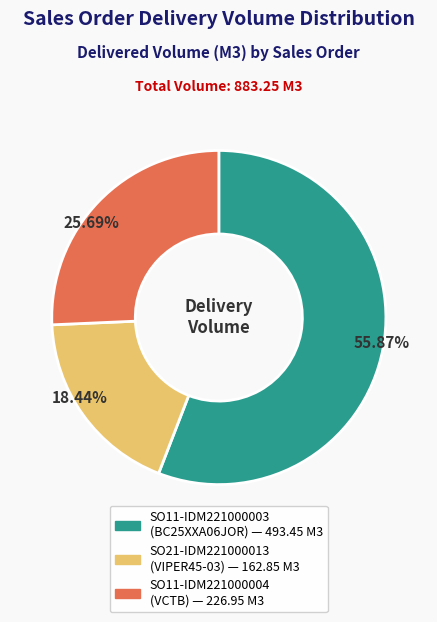

How many slices are in this pie chart?

3